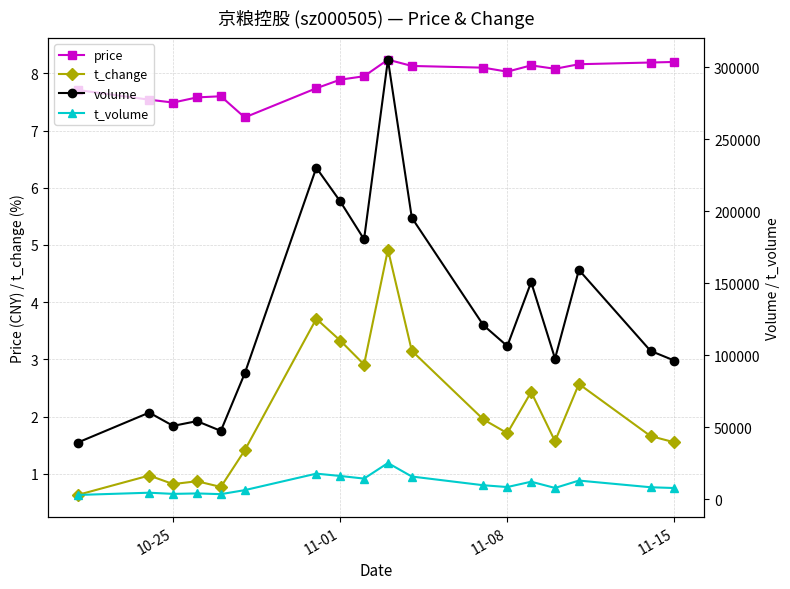

True or false: volume and t_volume cross at least once.

False